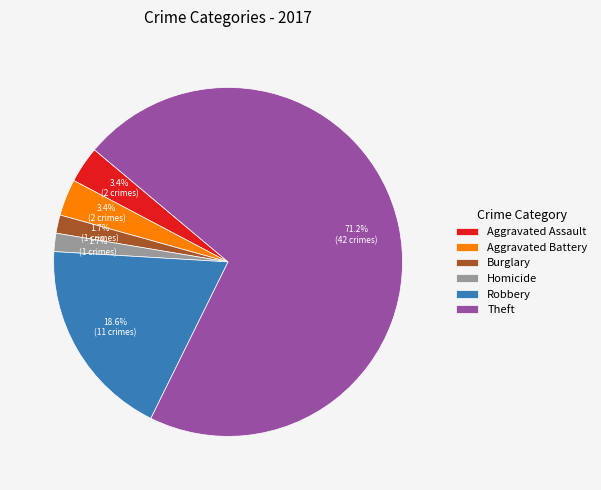

What portion of the pie excludes Aggravated Battery?

96.6%